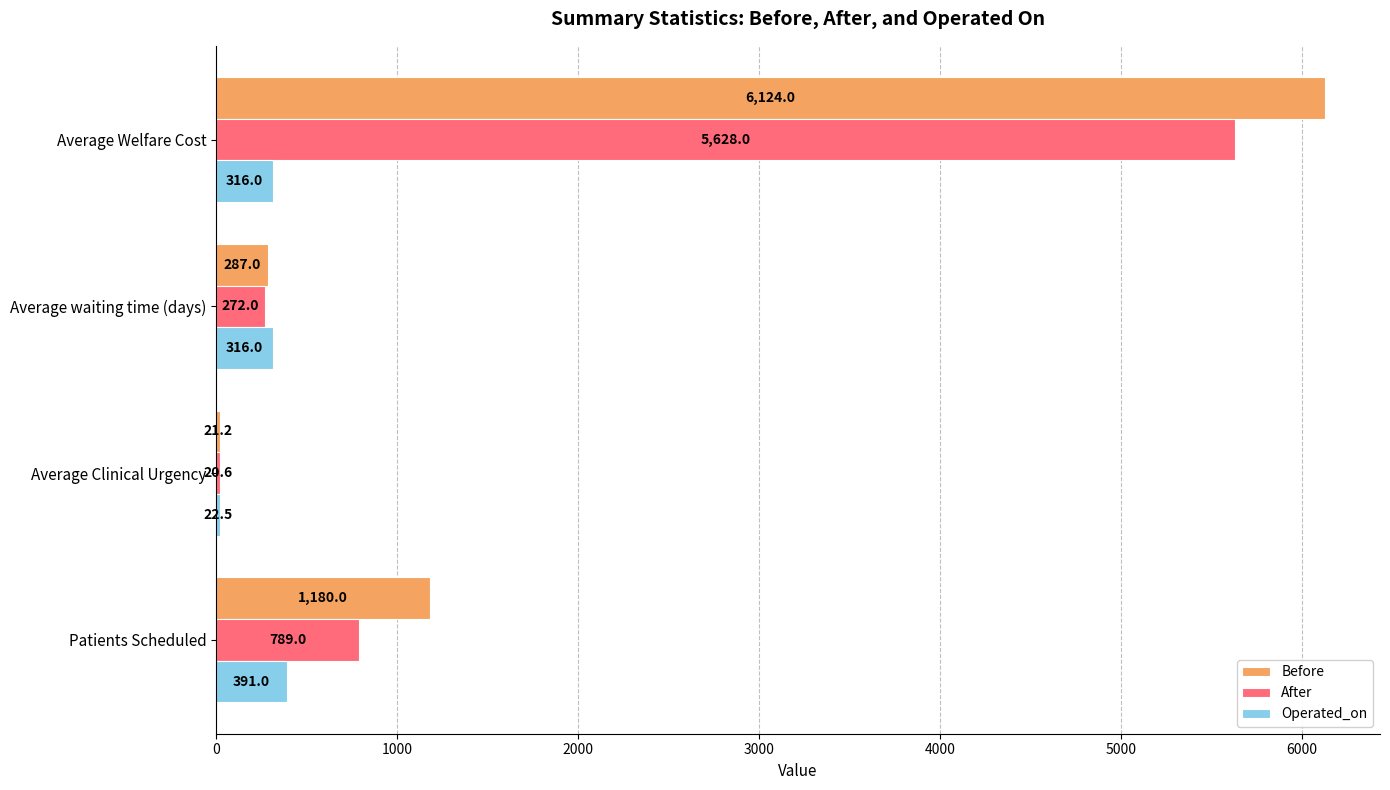

How many values in the Before series are below 1180?

2